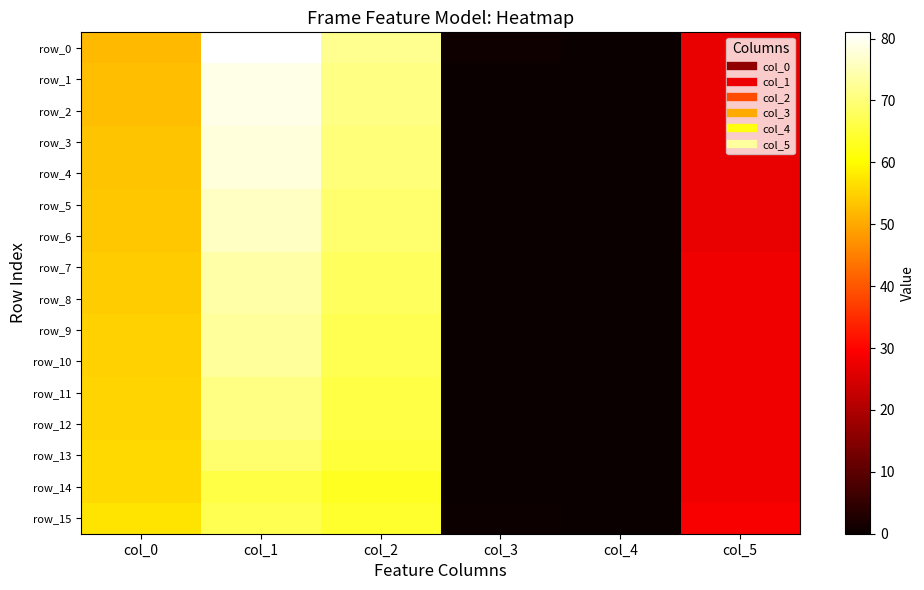

True or false: row_0 has a value of 11.5 at col_5.

False